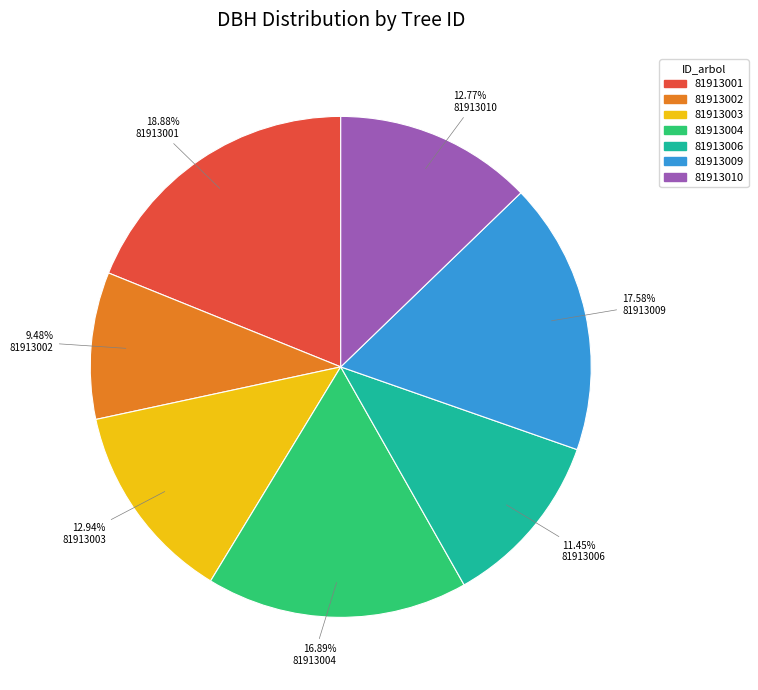

Count the number of slices in the pie.

7